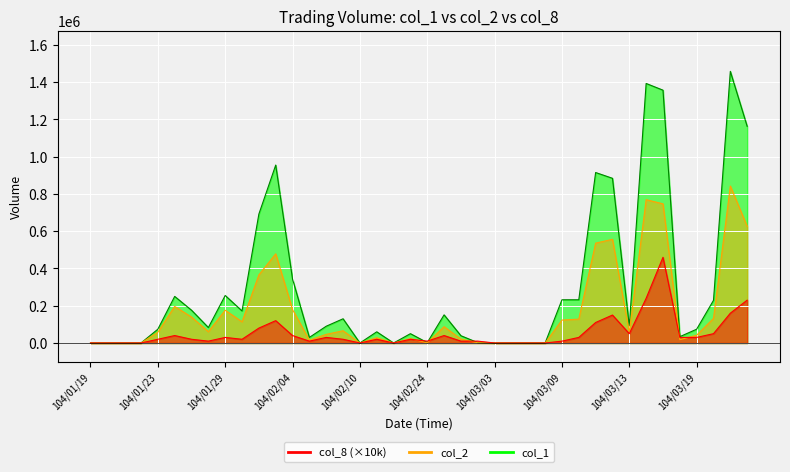

What is the sum of the col_1 values at 104/02/06 and 104/03/23?

1548000